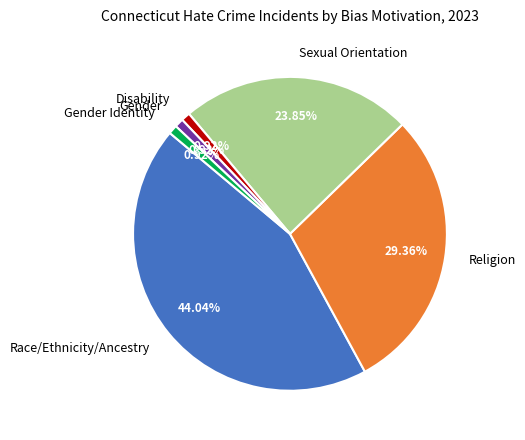

To the nearest percent, what is the difference between the Sexual Orientation and Race/Ethnicity/Ancestry slice percentages?

20%